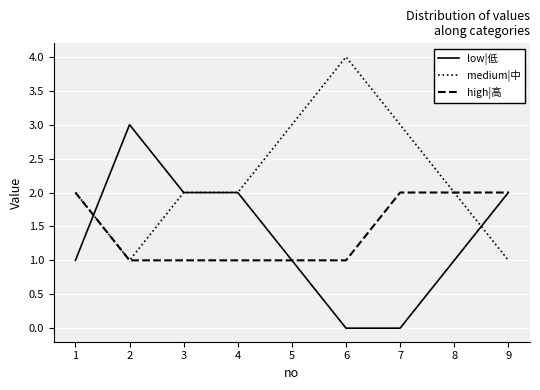

Which label corresponds to the largest value in the chart?

6